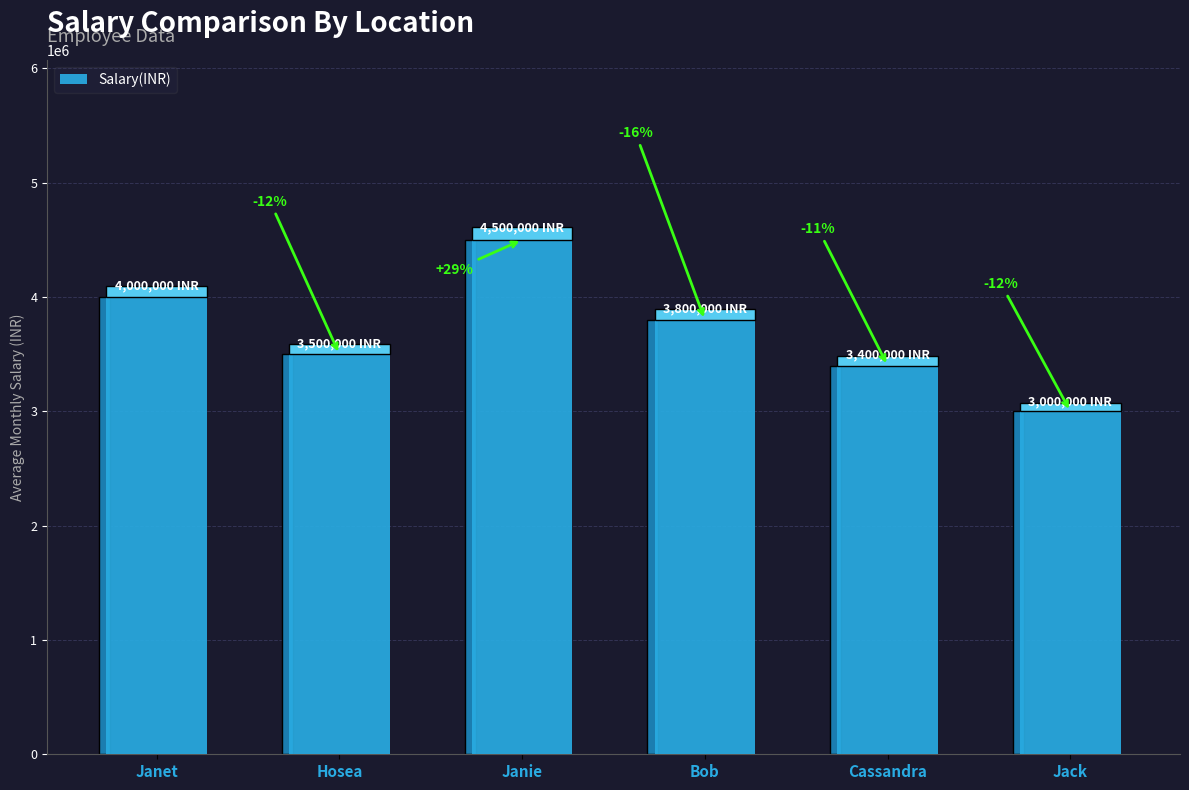

Reading left to right, extract all data points from this chart.

4000000	3500000	4500000	3800000	3400000	3000000